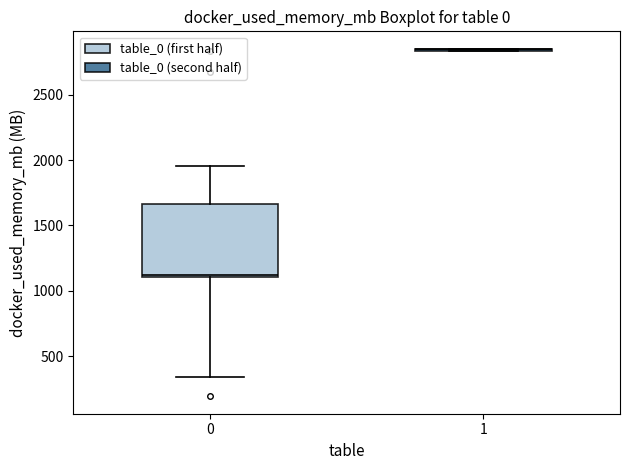

Reading left to right, transcribe this box plot: for each box, give where its median line is, the range the box spans, and where its two whiskers end, as read against the y-axis. The values are not printed on the chart, so give them approximately, as read against the axis.

0: median 1100 (just above the box's lower edge), box 1100 to 1650, whiskers 350 to 1950
1: box collapsed to a line at 2850, whiskers 2850 to 2850